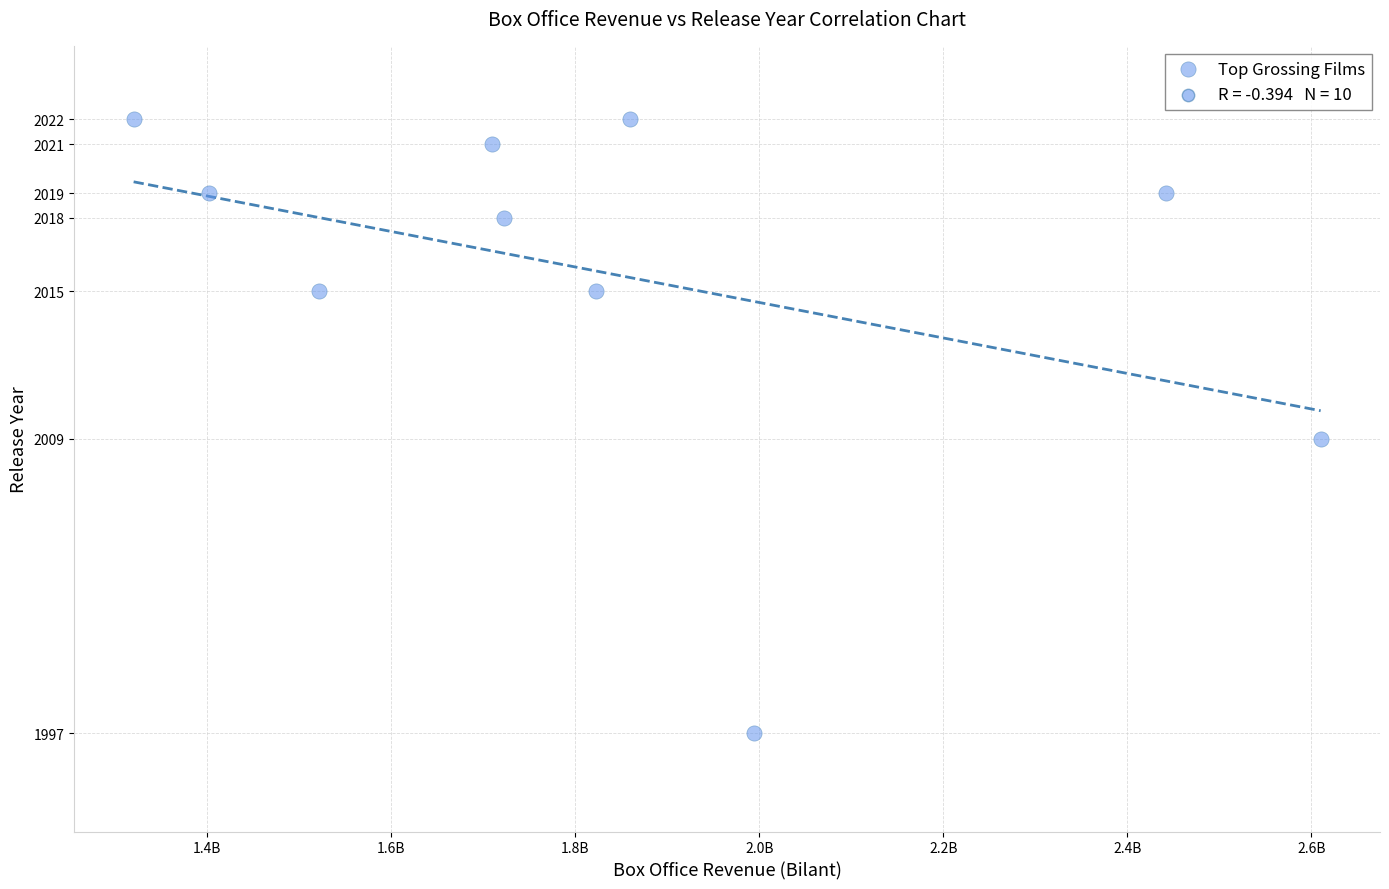

What is the range of X values (max minus min)?

1290246203